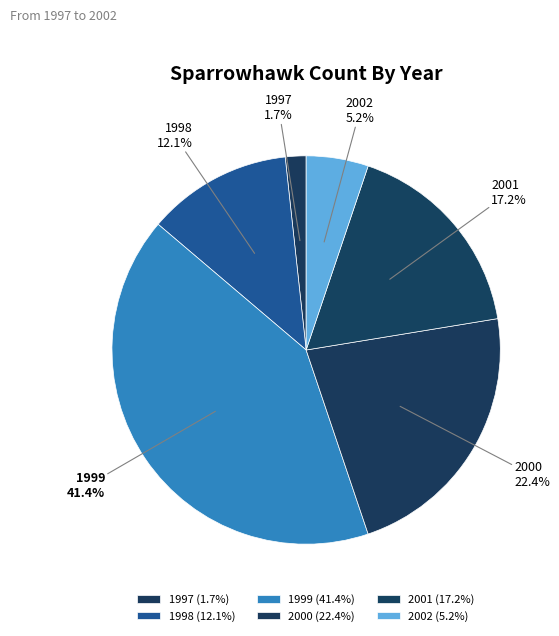

The 2002 slice represents 12% of the pie. True or false?

False